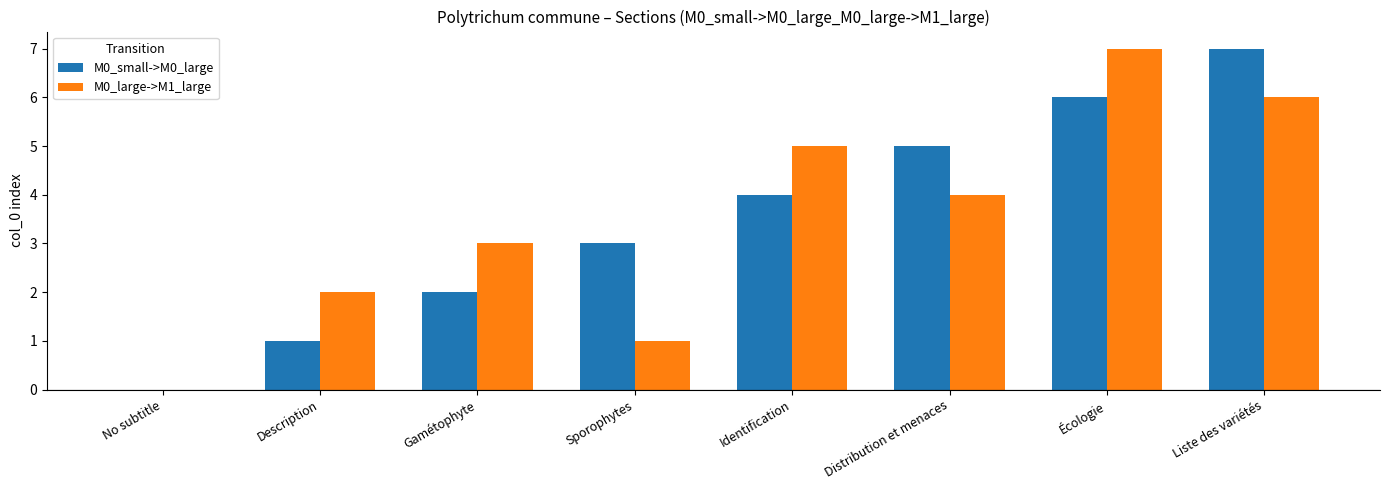

What is the average value of the M0_large->M1_large series?

4